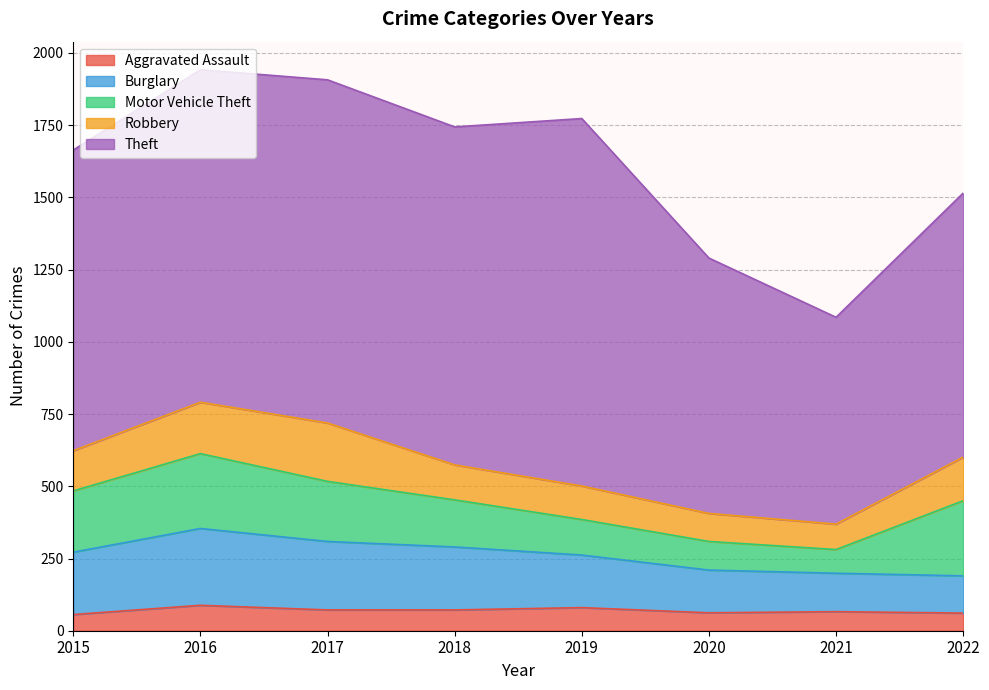

Reading right to left, list all the values displayed in this chart.

Aggravated Assault: 61	66	62	80	72	72	88	56
Burglary: 129	133	148	182	218	237	266	216
Motor Vehicle Theft: 260	82	99	123	163	208	259	212
Robbery: 151	88	97	116	121	202	178	139
Theft: 914	716	884	1272	1170	1188	1151	1041